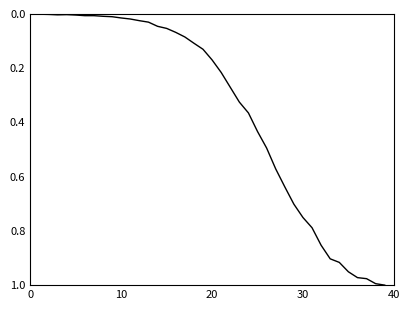

How many series are shown in this chart?

1